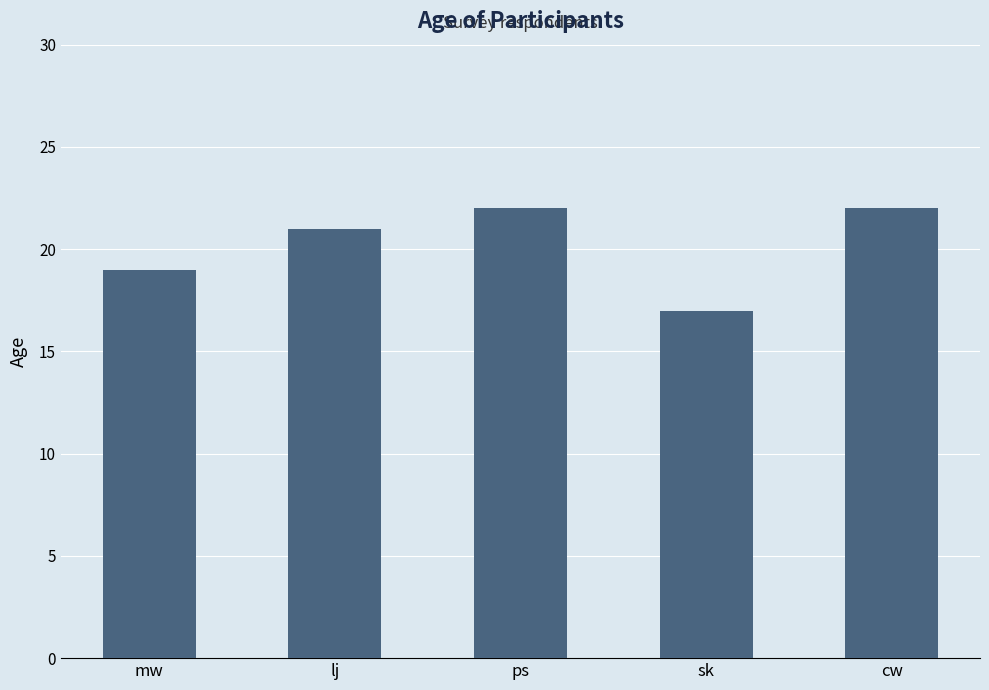

The chart shows a value of 32 at lj. True or false?

False